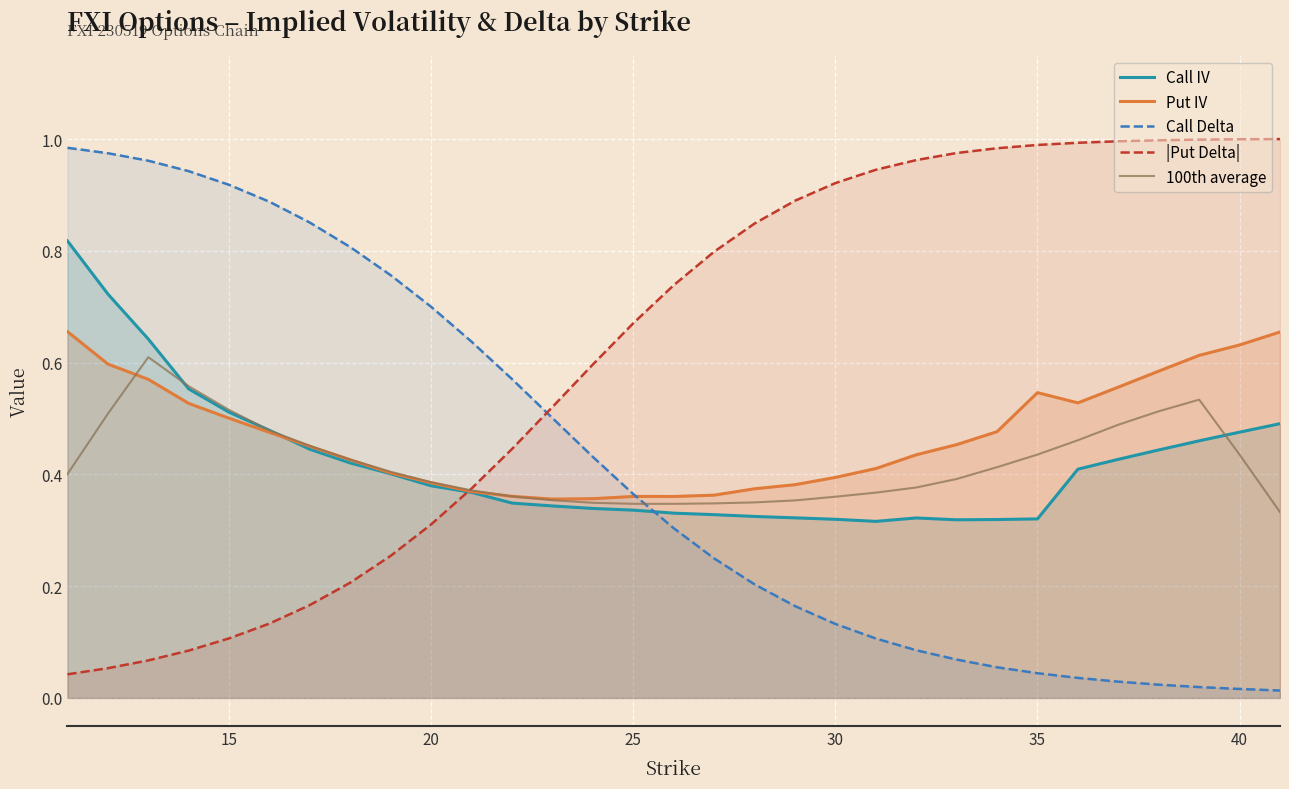

Which series has the largest total across all categories?

|Put Delta|